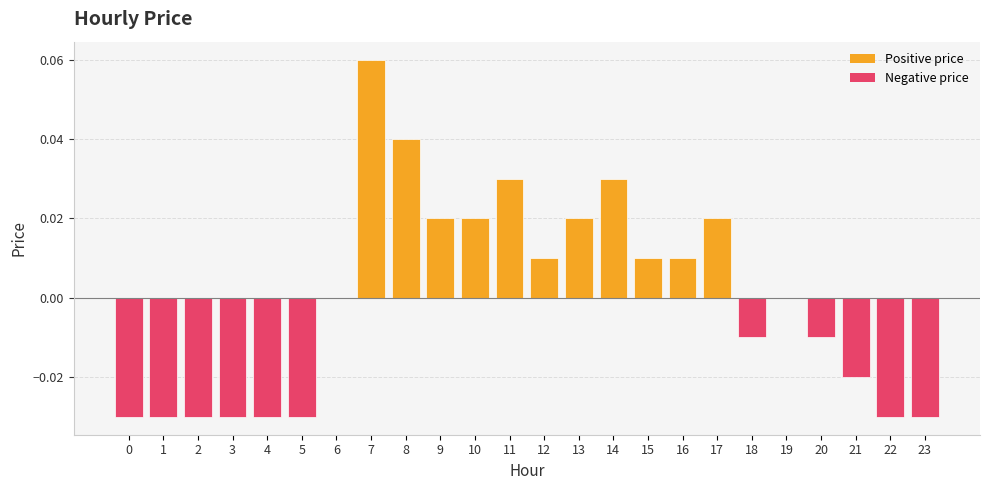

Which has a higher value, 16 or 19?

16